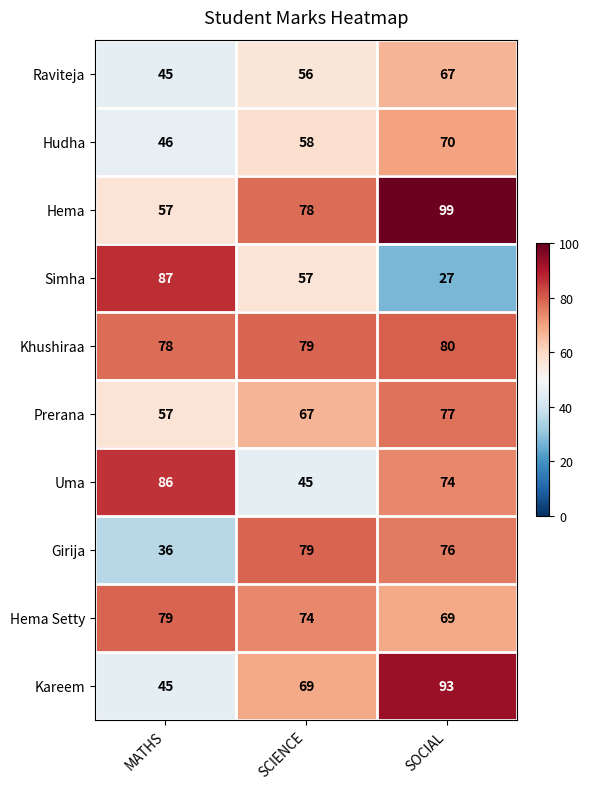

What is the spread (max minus min) of values at MATHS?

51